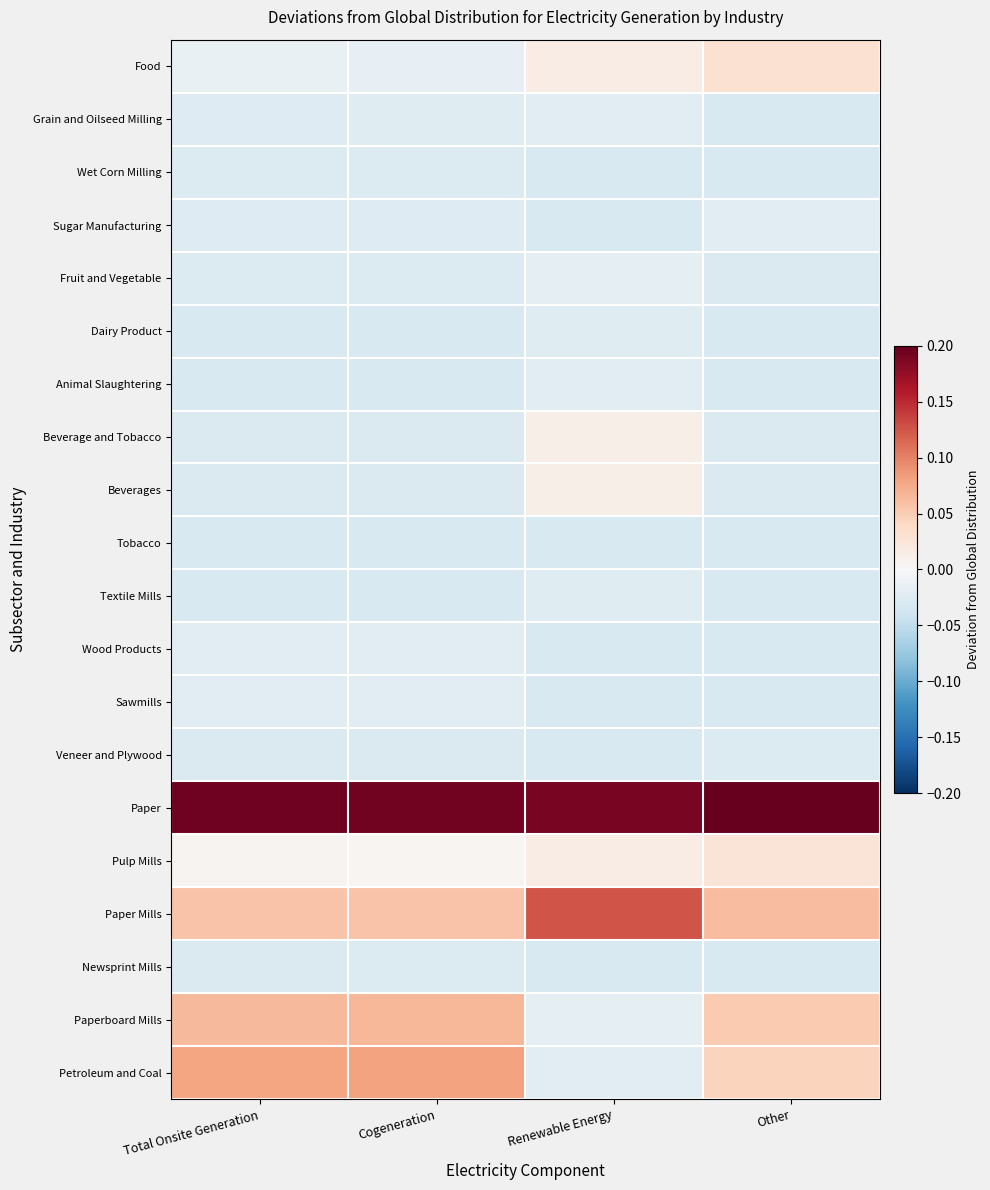

What is the maximum value shown in the chart?

0.2